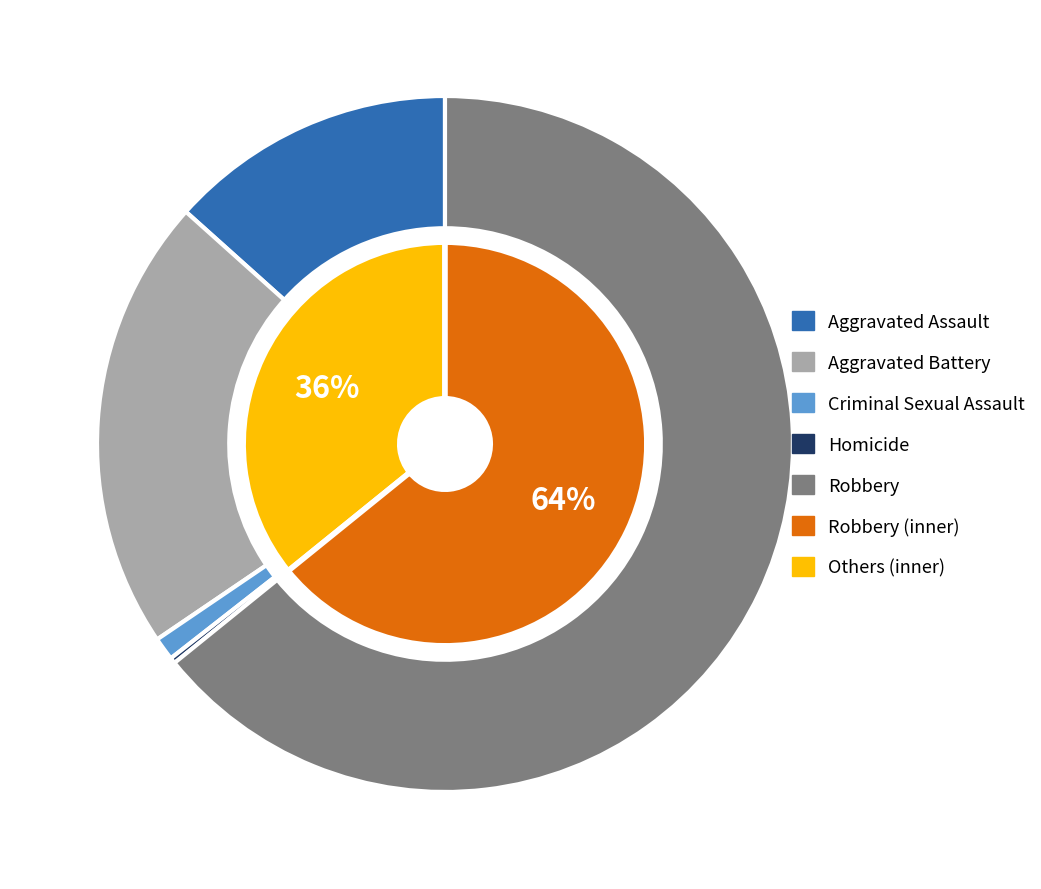

What portion of the pie excludes Robbery?

35.8%